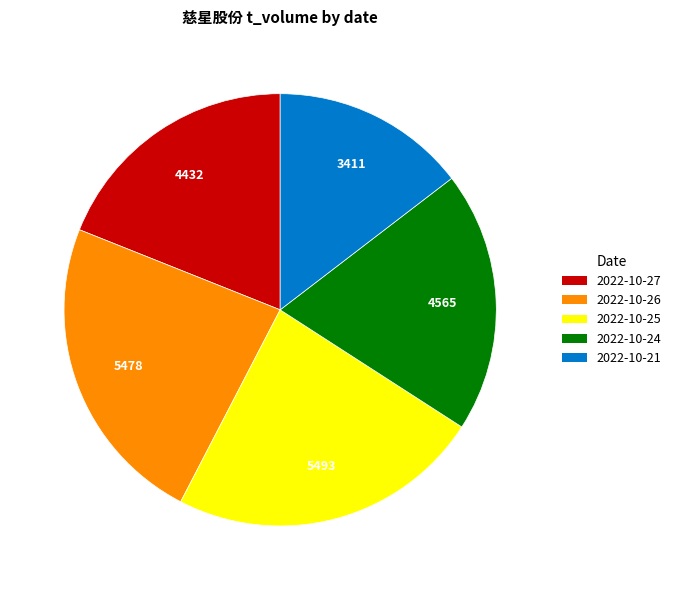

Is 2022-10-21 the majority of the pie?

No